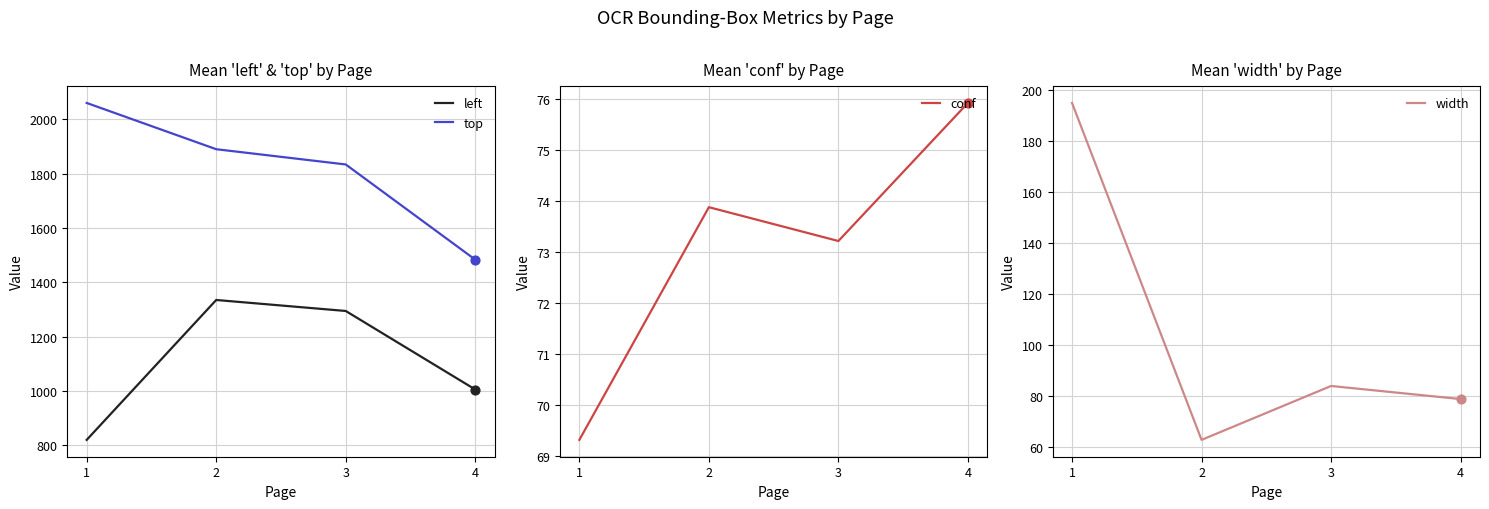

At how many categories does at least one series exceed 510?

4